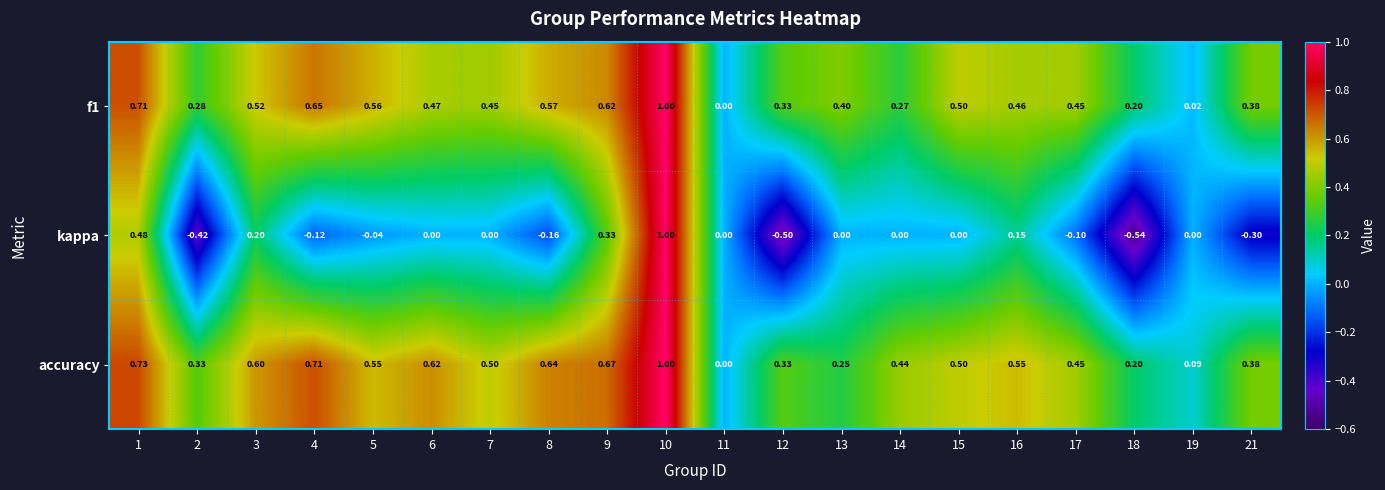

Which series has the largest total across all categories?

accuracy